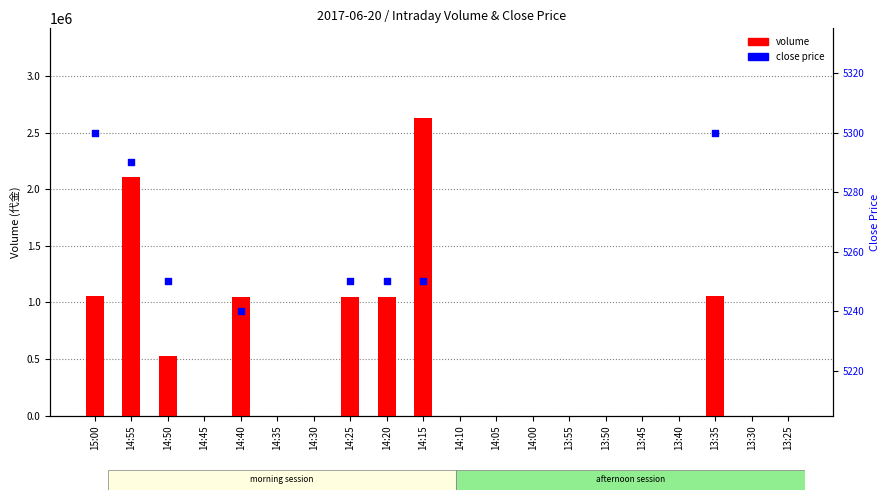

What is the change in value from 14:15 to 14:05?

-2635000